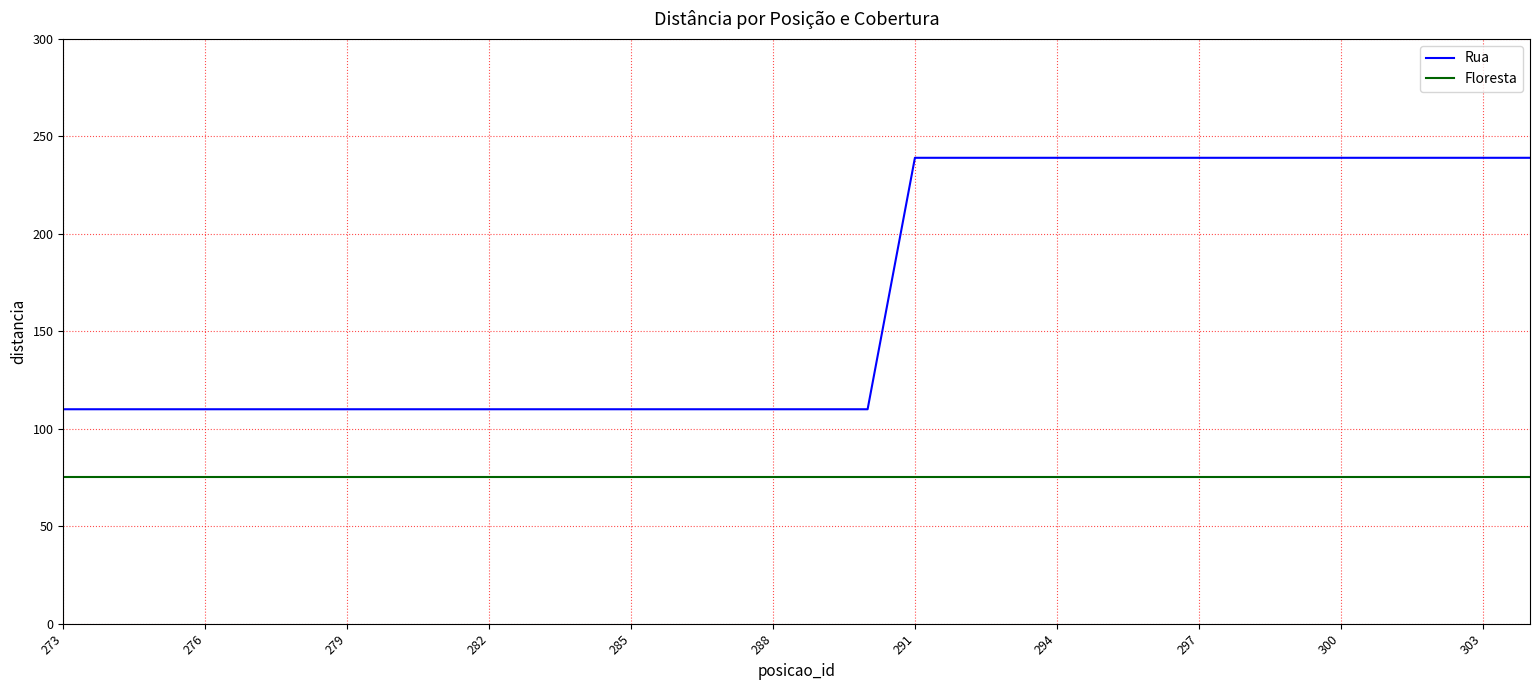

Which series has the largest range (max minus min)?

Rua